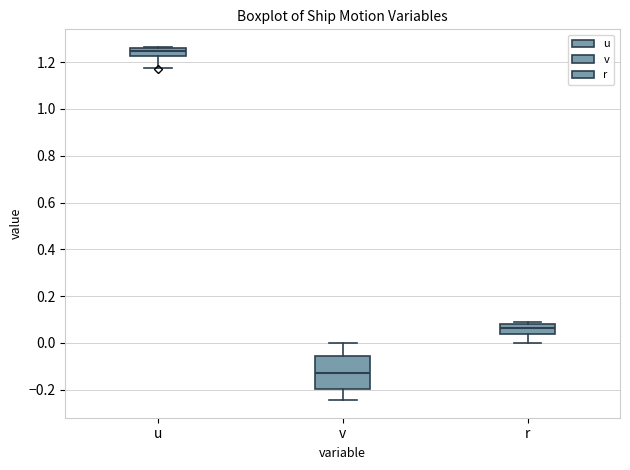

Reading left to right, transcribe this box plot: for each box, give where its median line is, the range the box spans, and where its two whiskers end, as read against the y-axis. The values are not printed on the chart, so give them approximately, as read against the axis.

u: median 1.24, box 1.22 to 1.26, whiskers 1.18 to 1.26
v: median -0.12, box -0.20 to -0.06, whiskers -0.24 to 0.00
r: median 0.06, box 0.04 to 0.08, whiskers 0.00 to 0.08 (just above the box's upper edge)